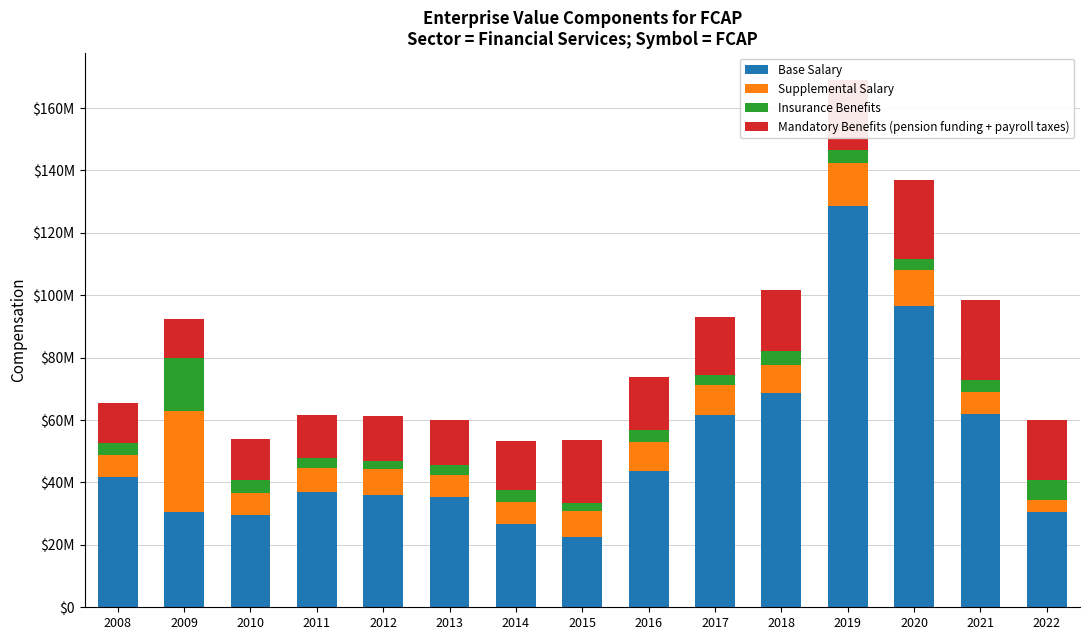

Rank the series by their maximum value, from highest to lowest.

Base Salary, Supplemental Salary, Mandatory Benefits (pension funding + payroll taxes), Insurance Benefits